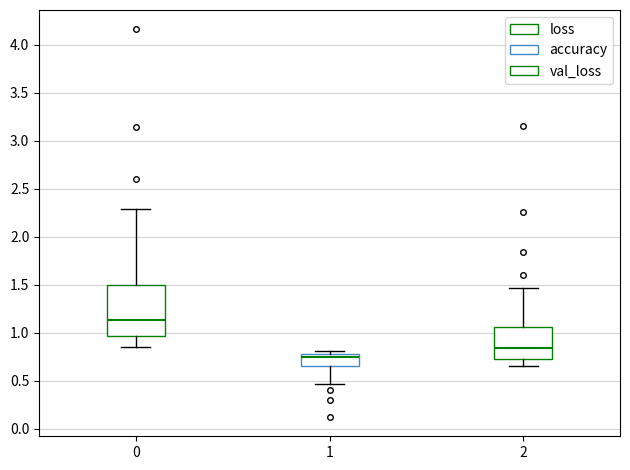

Which box has the highest median line?

0